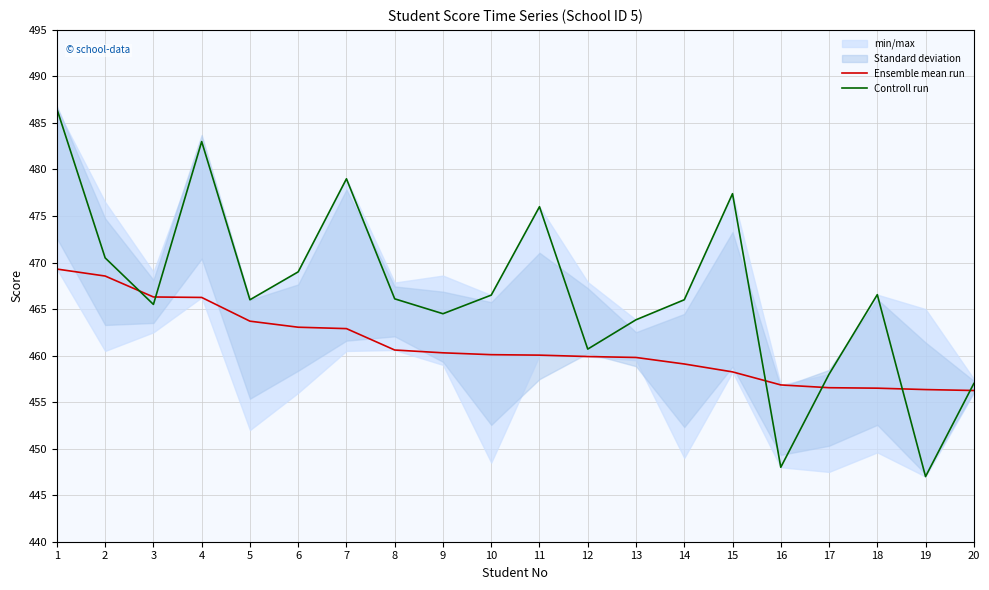

At which category does Controll run reach its first local peak?

4